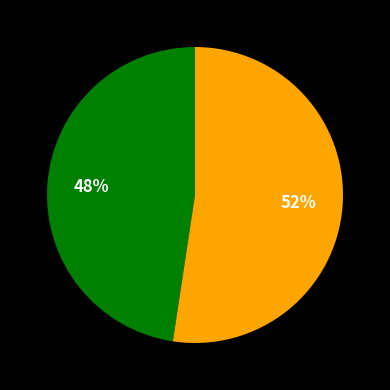

To the nearest percent, what is the average slice percentage?

50%